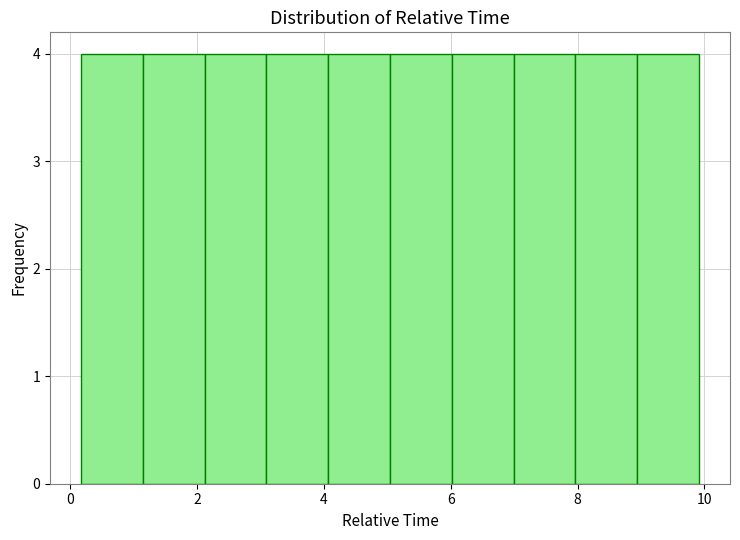

Reading left to right, transcribe this chart: for each bar, give the range it covers on the x-axis and its height. Neither the bar edges nor the heights are printed on the chart, so give them approximately, as read against the axes.

0.2 to 1.2: 4
1.2 to 2.2: 4
2.2 to 3.0: 4
3.0 to 4.0: 4
4.0 to 5.0: 4
5.0 to 6.0: 4
6.0 to 7.0: 4
7.0 to 8.0: 4
8.0 to 9.0: 4
9.0 to 10.0: 4